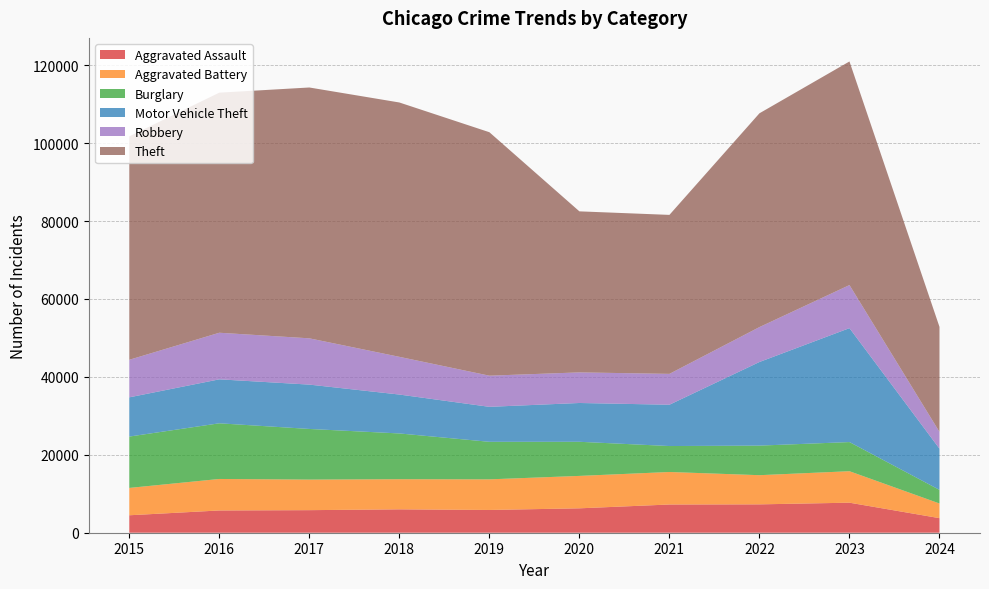

Reading right to left, transcribe all the data shown in this chart.

Aggravated Assault: 2024=3739	2023=7709	2022=7280	2021=7242	2020=6264	2019=5841	2018=6001	2017=5793	2016=5712	2015=4480
Aggravated Battery: 2024=3765	2023=8079	2022=7488	2021=8347	2020=8320	2019=7858	2018=7735	2017=7845	2016=8086	2015=7019
Burglary: 2024=3494	2023=7482	2022=7593	2021=6662	2020=8758	2019=9638	2018=11747	2017=13001	2016=14289	2015=13184
Motor Vehicle Theft: 2024=10573	2023=29243	2022=21461	2021=10603	2020=9959	2019=8977	2018=9985	2017=11380	2016=11285	2015=10068
Robbery: 2024=4306	2023=11056	2022=8962	2021=7920	2020=7855	2019=7995	2018=9681	2017=11880	2016=11960	2015=9638
Theft: 2024=26958	2023=57399	2022=54877	2021=40810	2020=41335	2019=62495	2018=65289	2017=64386	2016=61623	2015=57351